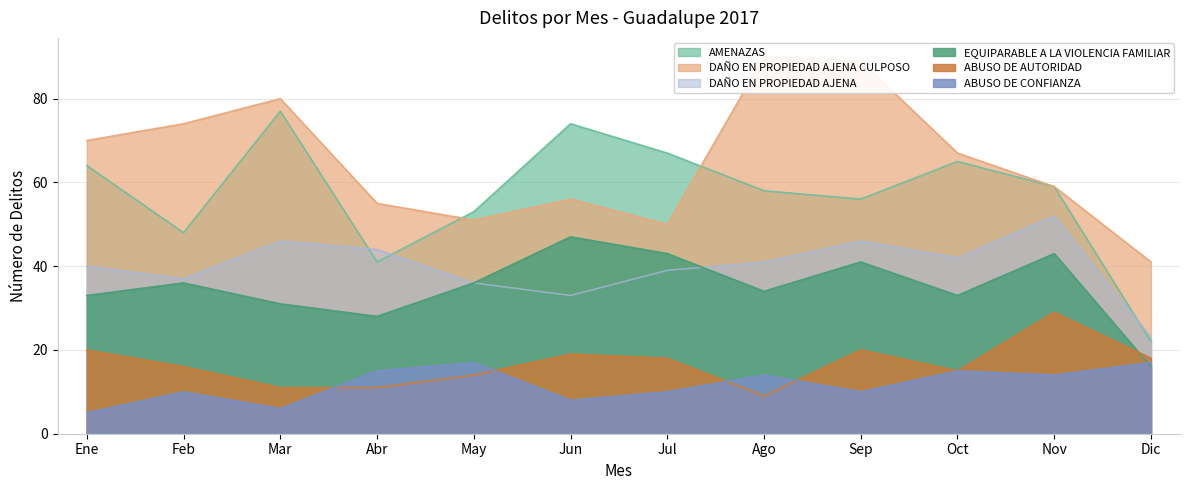

Read the ABUSO DE AUTORIDAD value at Sep, to the nearest 5.

20